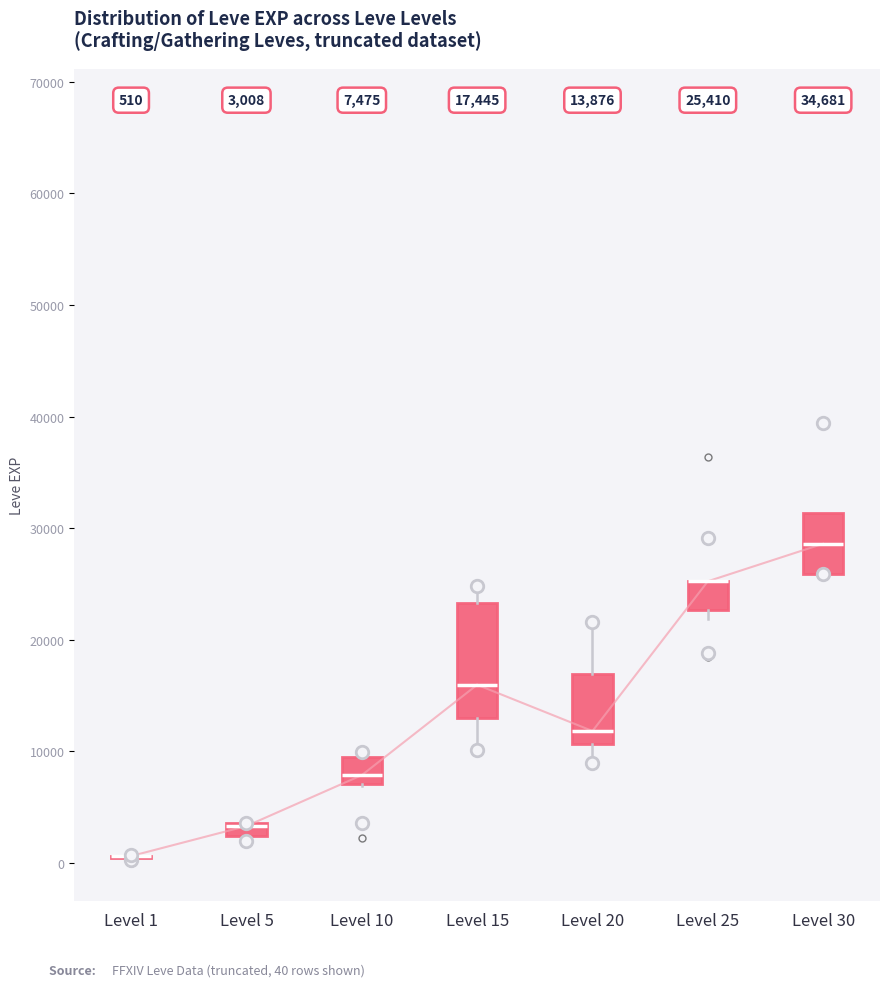

Which box is the tallest, from its lower edge to its upper edge?

Level 15